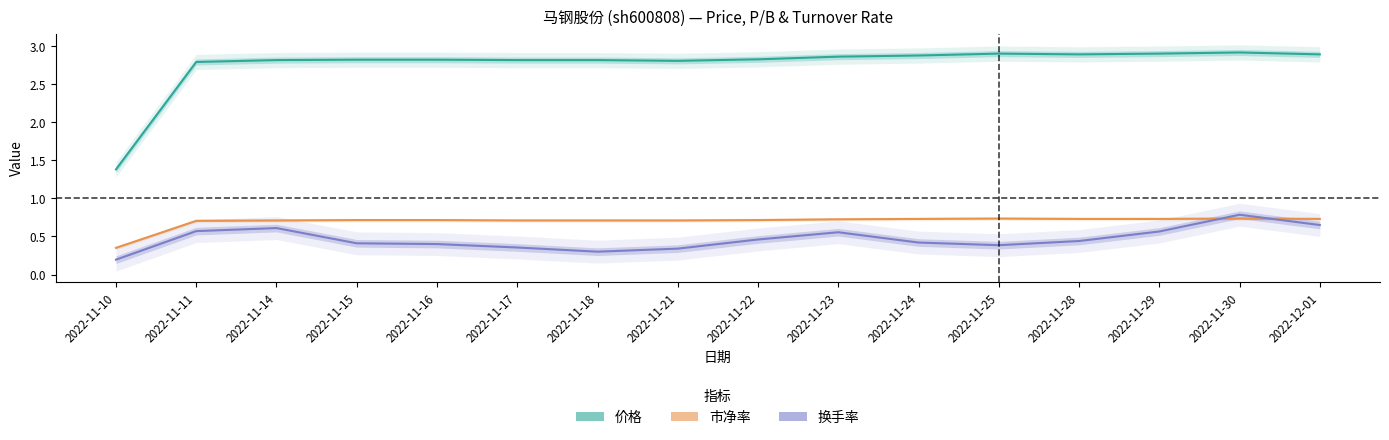

What is the total value across all series at 2022-11-29?

4.2